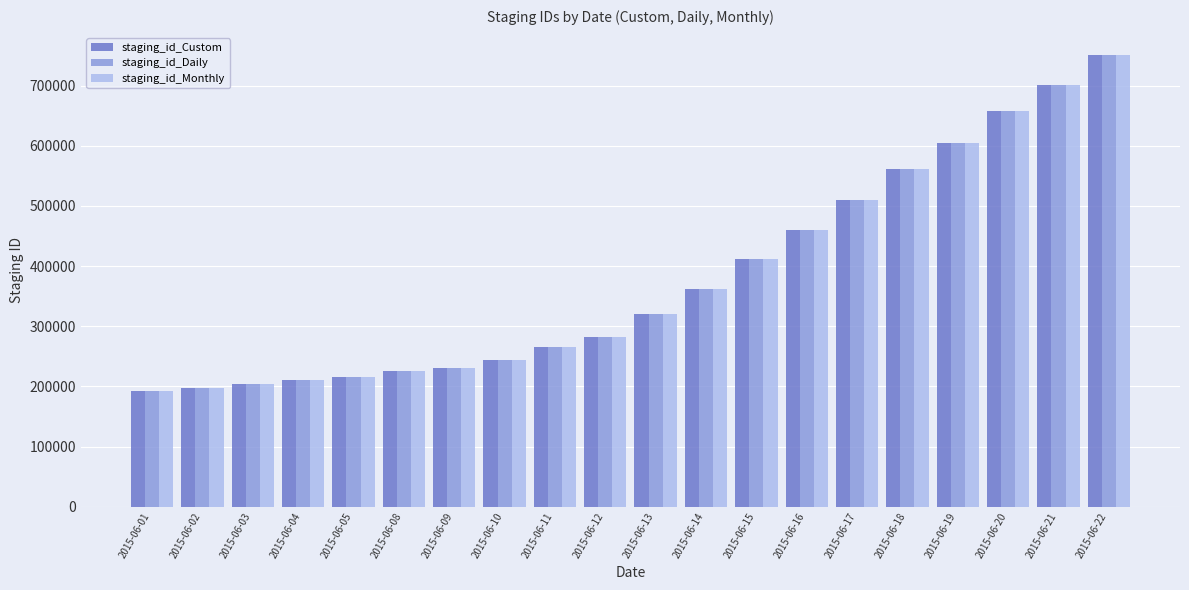

How many series are shown in this chart?

3